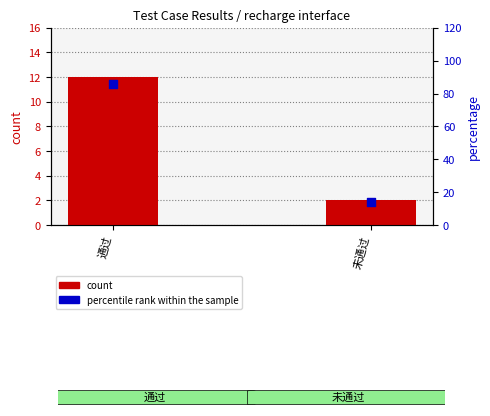

Which series has the largest Y range (max minus min)?

percentile rank within the sample